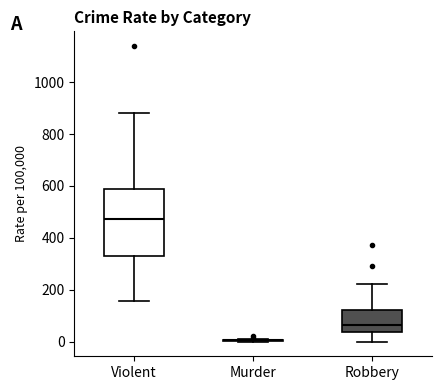

Reading left to right, transcribe this box plot: for each box, give where its median line is, the range the box spans, and where its two whiskers end, as read against the y-axis. The values are not printed on the chart, so give them approximately, as read against the axis.

Violent: median 480, box 320 to 580, whiskers 160 to 880
Murder: box collapsed to a line at 0, whiskers 0 to 20
Robbery: median 60, box 40 to 120, whiskers 0 to 220